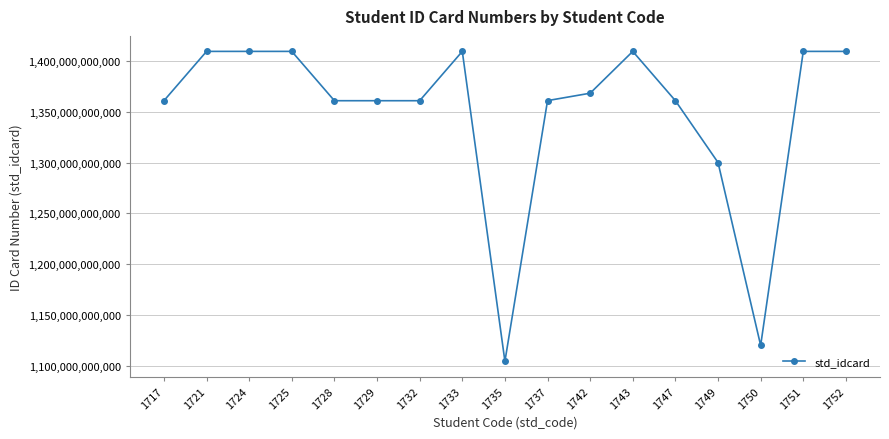

What is the maximum value shown in the chart?

1409600290568